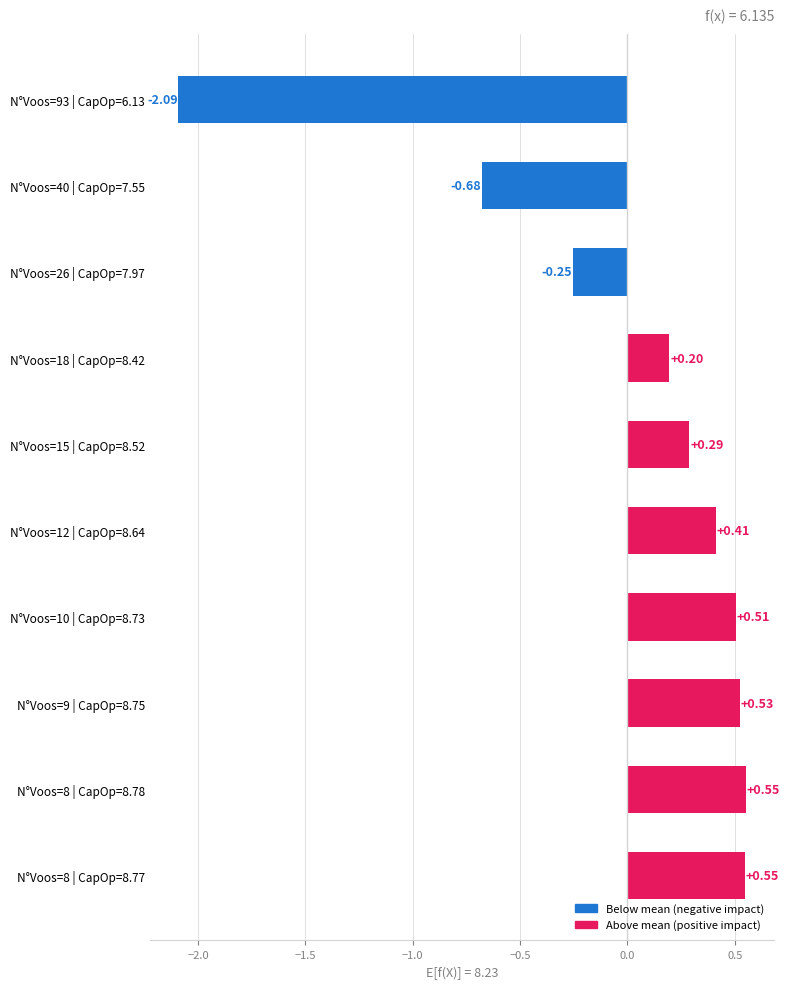

What is the difference between the second highest and second lowest values?

1.2